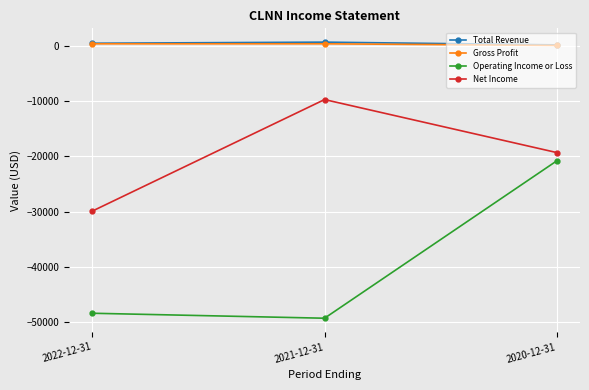

What is the smallest value displayed?

-49300